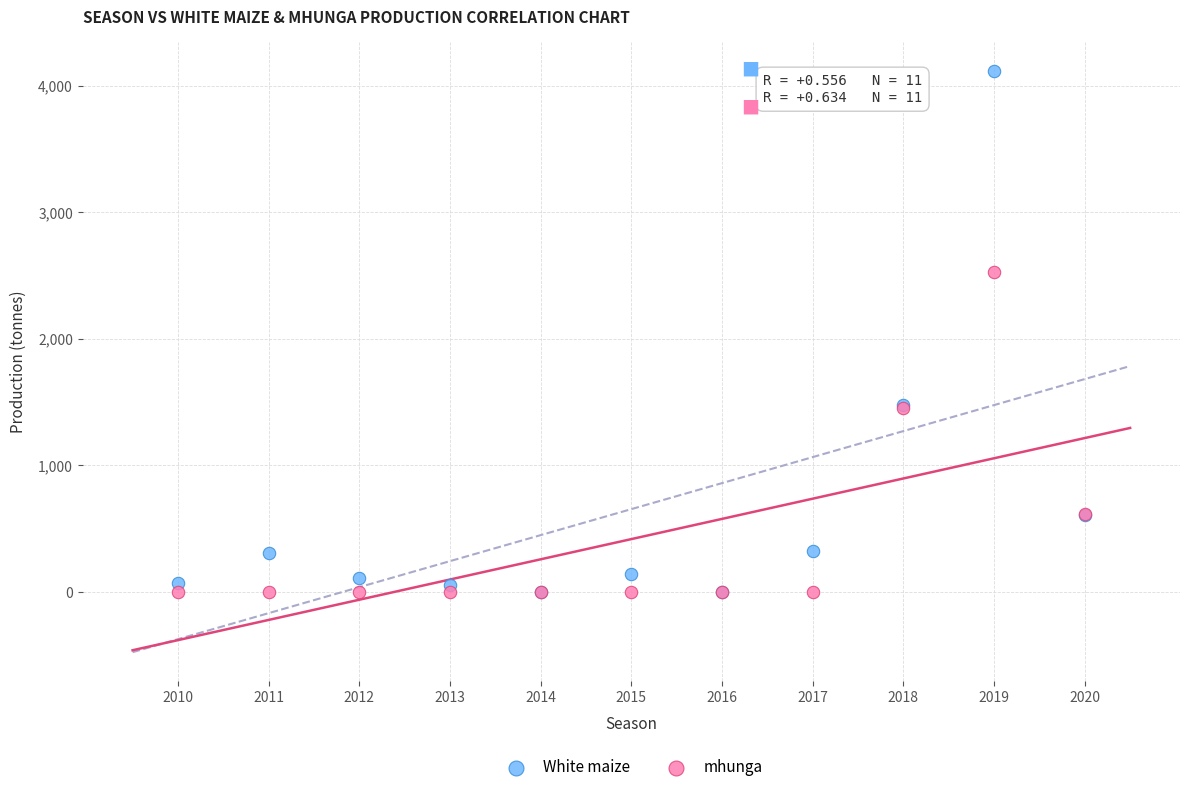

What are all the series names shown in the legend?

White maize, mhunga